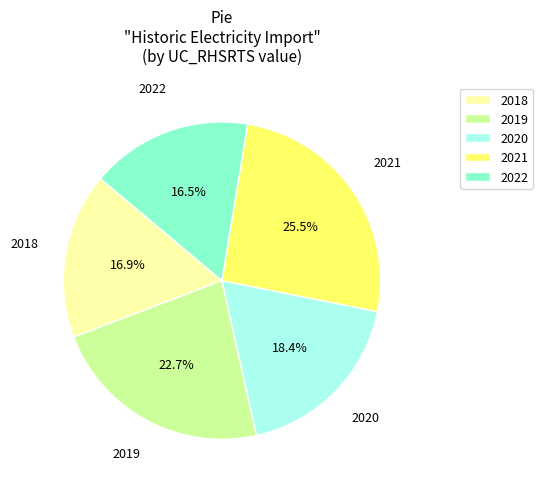

Is it true that 2020 is 7% of the pie?

False